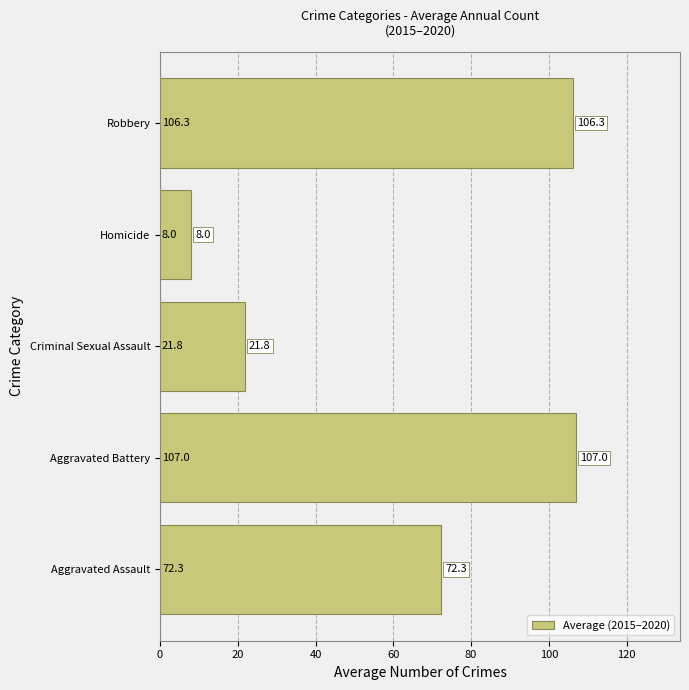

List the labels in order of value, largest first.

Aggravated Battery, Robbery, Aggravated Assault, Criminal Sexual Assault, Homicide